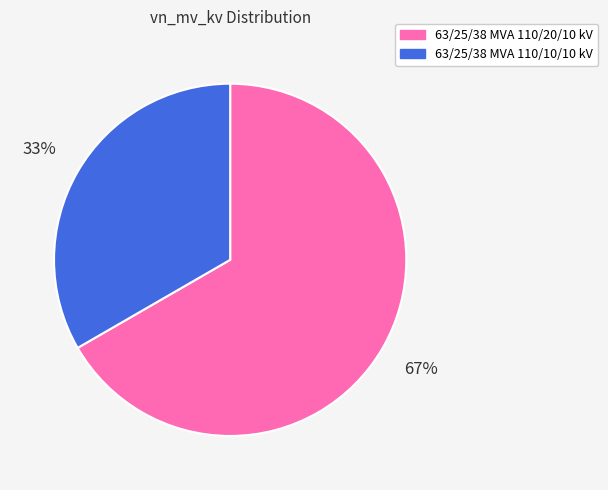

Is there any slice that represents more than half of the pie?

Yes